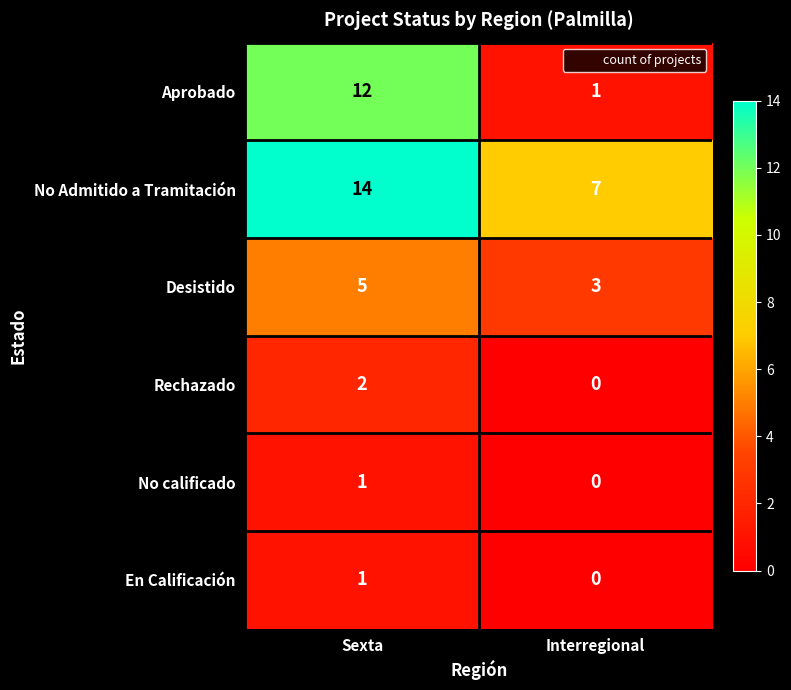

Which series has the largest range (max minus min)?

Aprobado